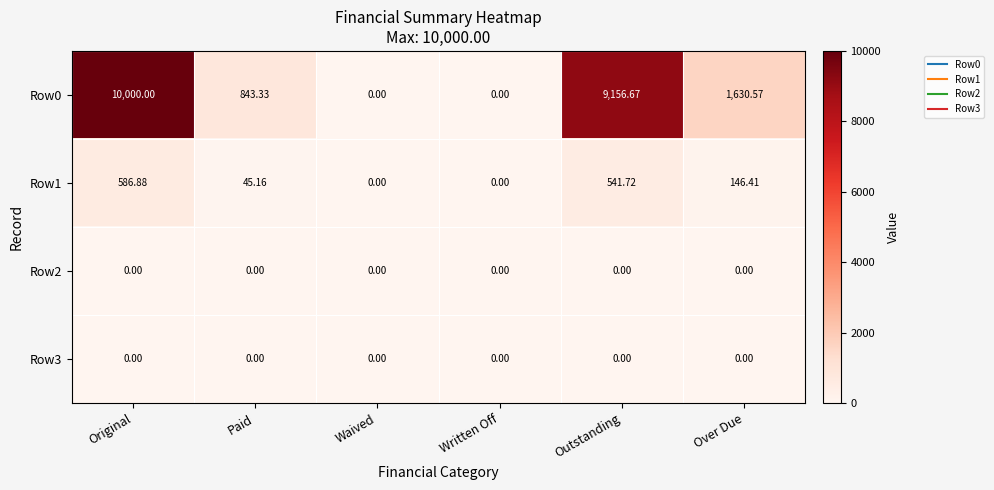

Which label corresponds to the largest value in the chart?

Original